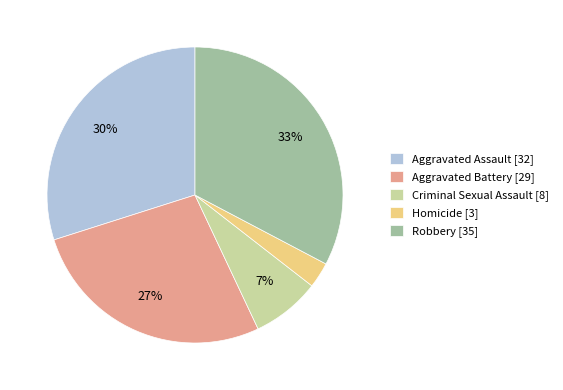

Count the number of slices in the pie.

5